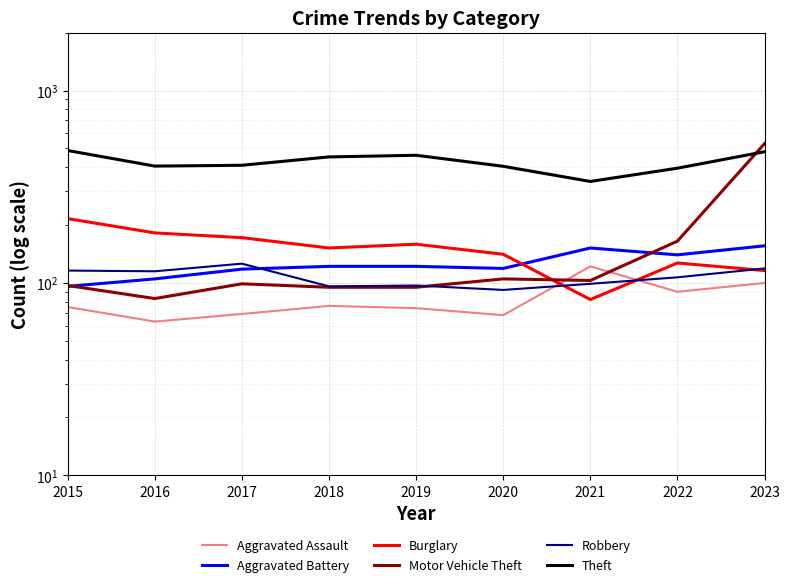

At which label does Motor Vehicle Theft reach its peak?

2023